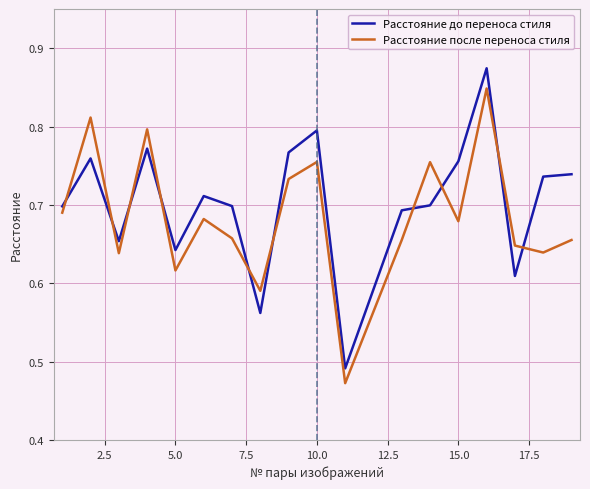

Rank the series by their maximum value, from lowest to highest.

Расстояние после переноса стиля, Расстояние до переноса стиля